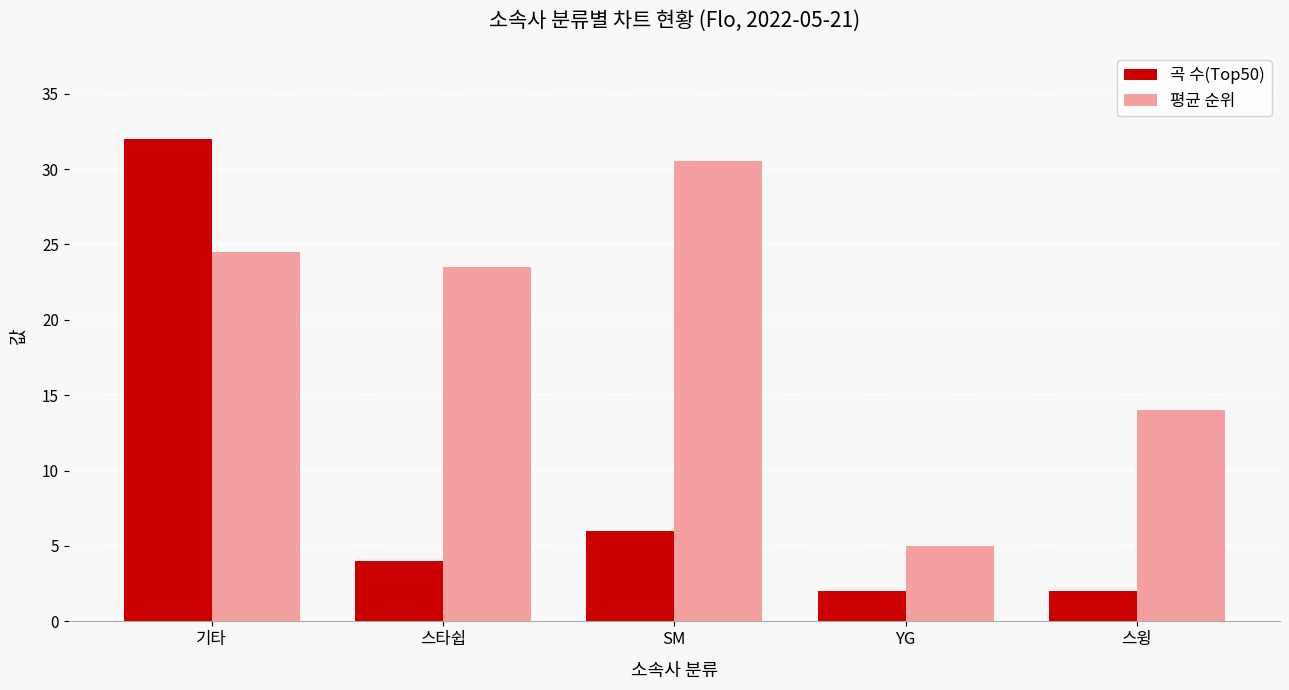

What is the label of the 2nd bar from the left?

스타쉽